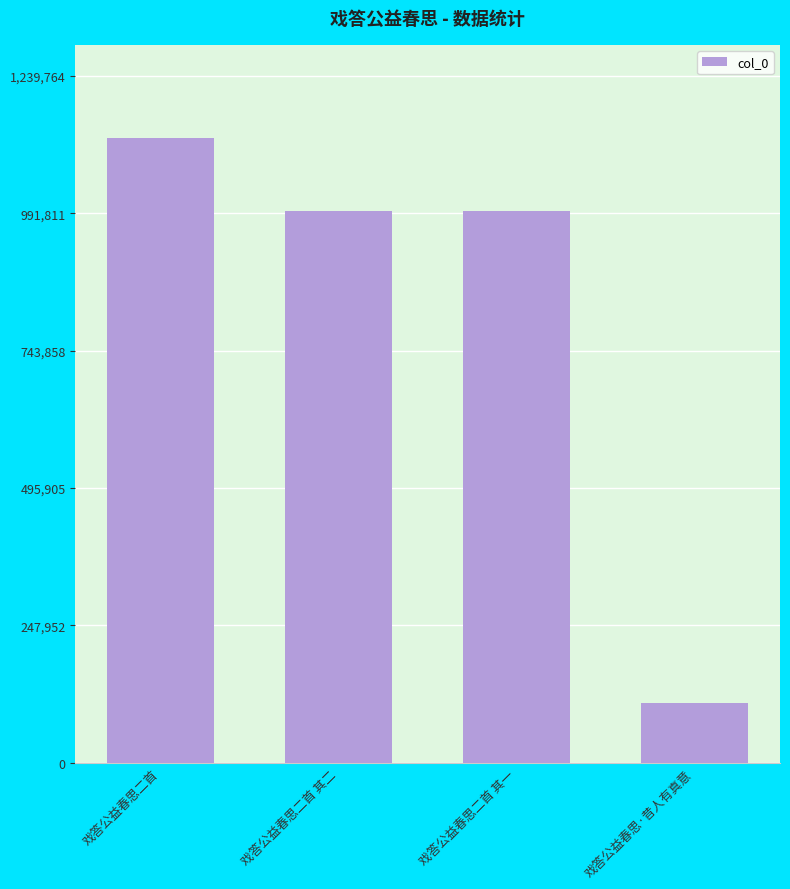

What is the value of the 2nd bar from the left?

996553